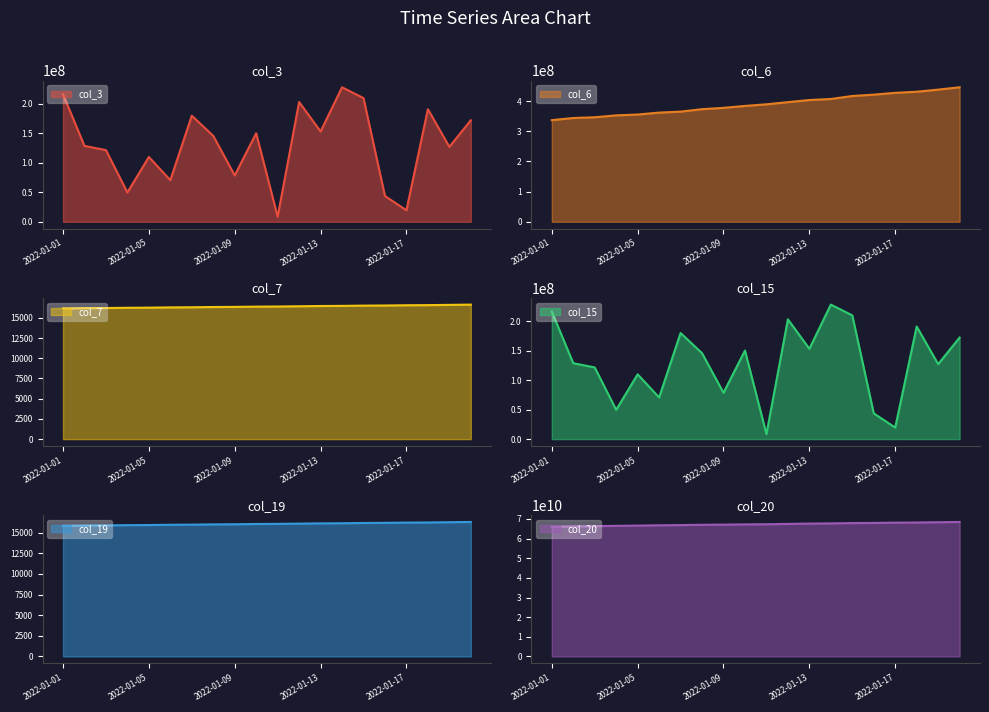

Is it true that col_15 equals 145667448 at 2022-01-08?

True